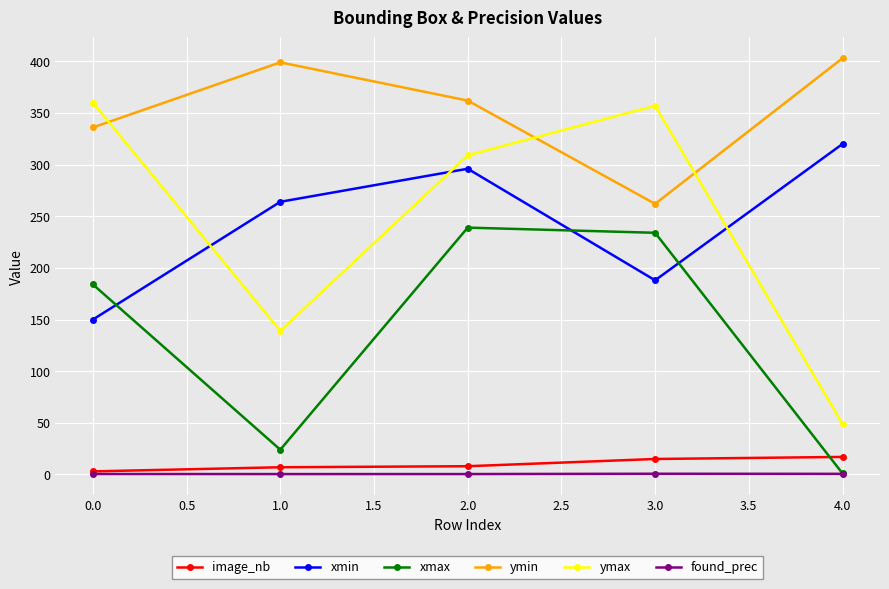

In xmax, how many points are lower than both neighbors (excluding endpoints)?

1